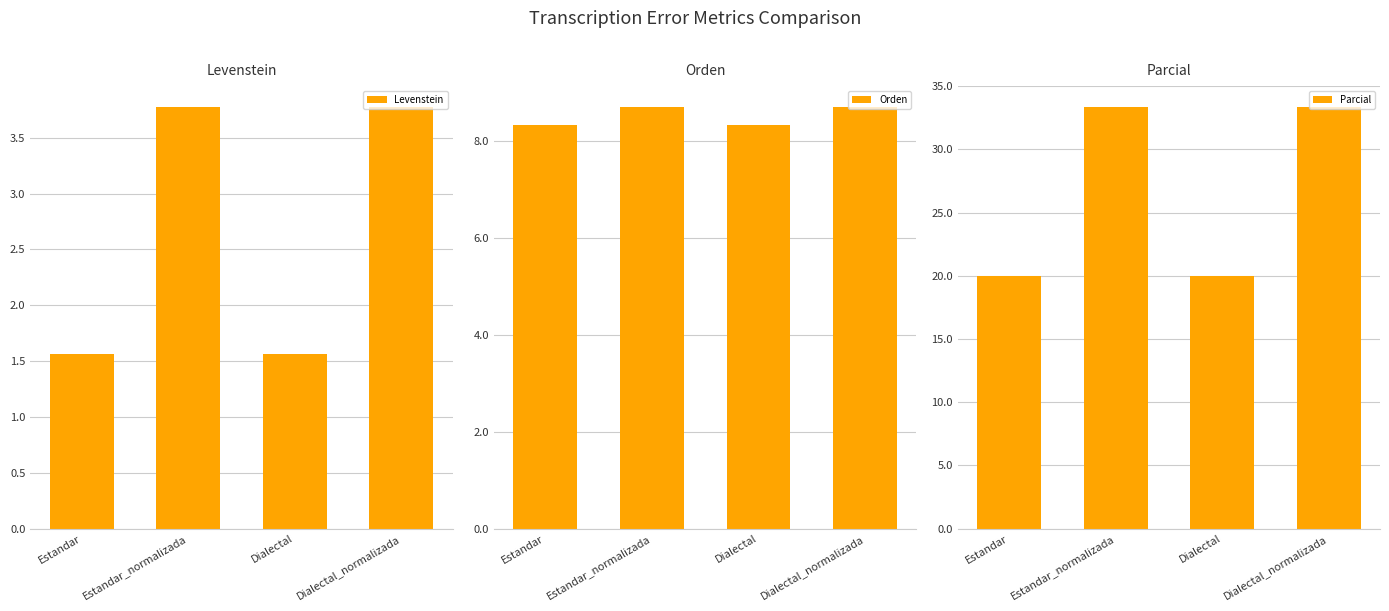

How many series are shown in this chart?

3